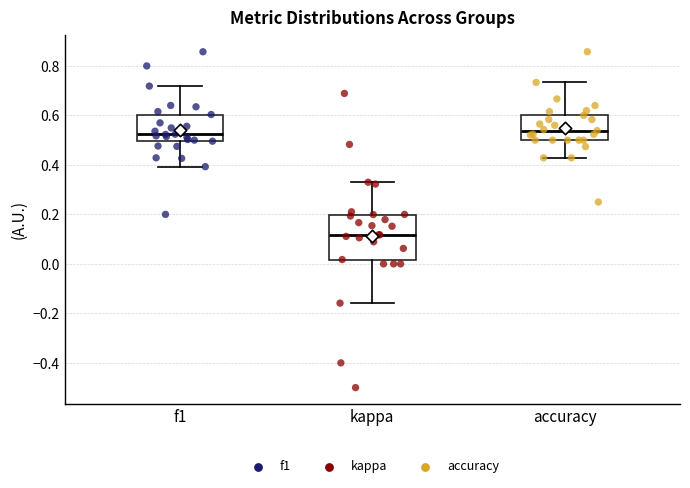

Reading left to right, read every box against the y-axis: the position of its median line, the range the box covers, and the ends of its whiskers. The values are not printed on the chart, so give them approximately, as read against the axis.

f1: median 0.52, box 0.50 to 0.60, whiskers 0.40 to 0.72
kappa: median 0.12, box 0.02 to 0.20, whiskers -0.16 to 0.32
accuracy: median 0.54, box 0.50 to 0.60, whiskers 0.42 to 0.74